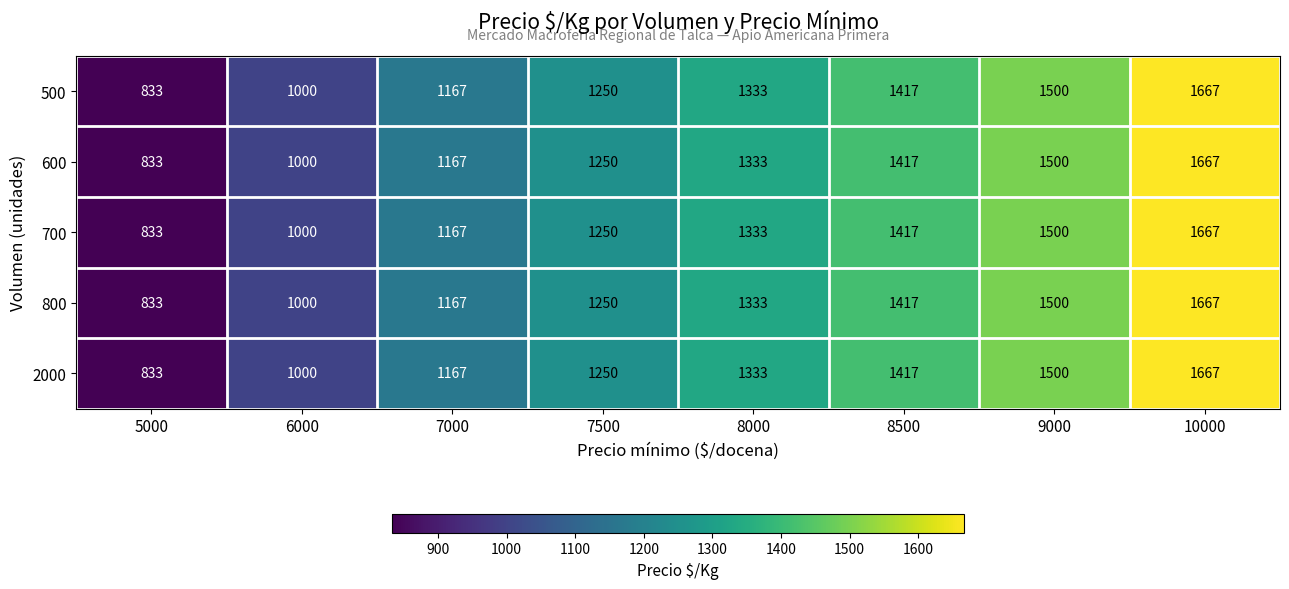

At how many categories does at least one series exceed 865?

7